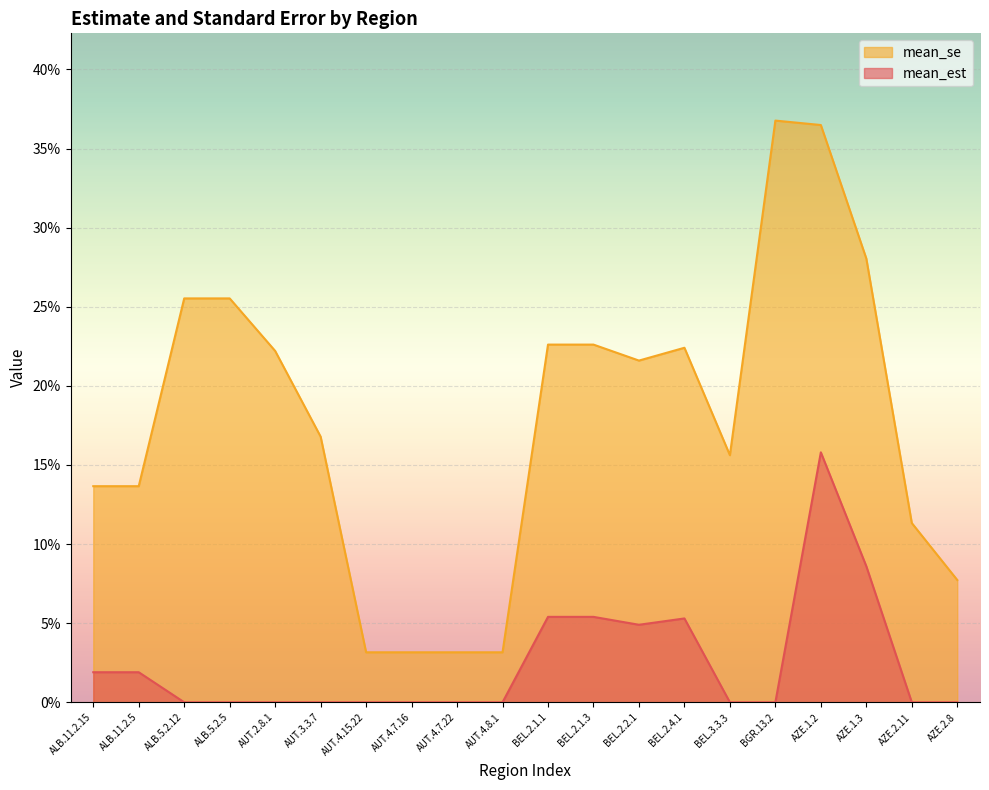

Is it true that mean_est equals 0.1 at AZE.1.3?

True